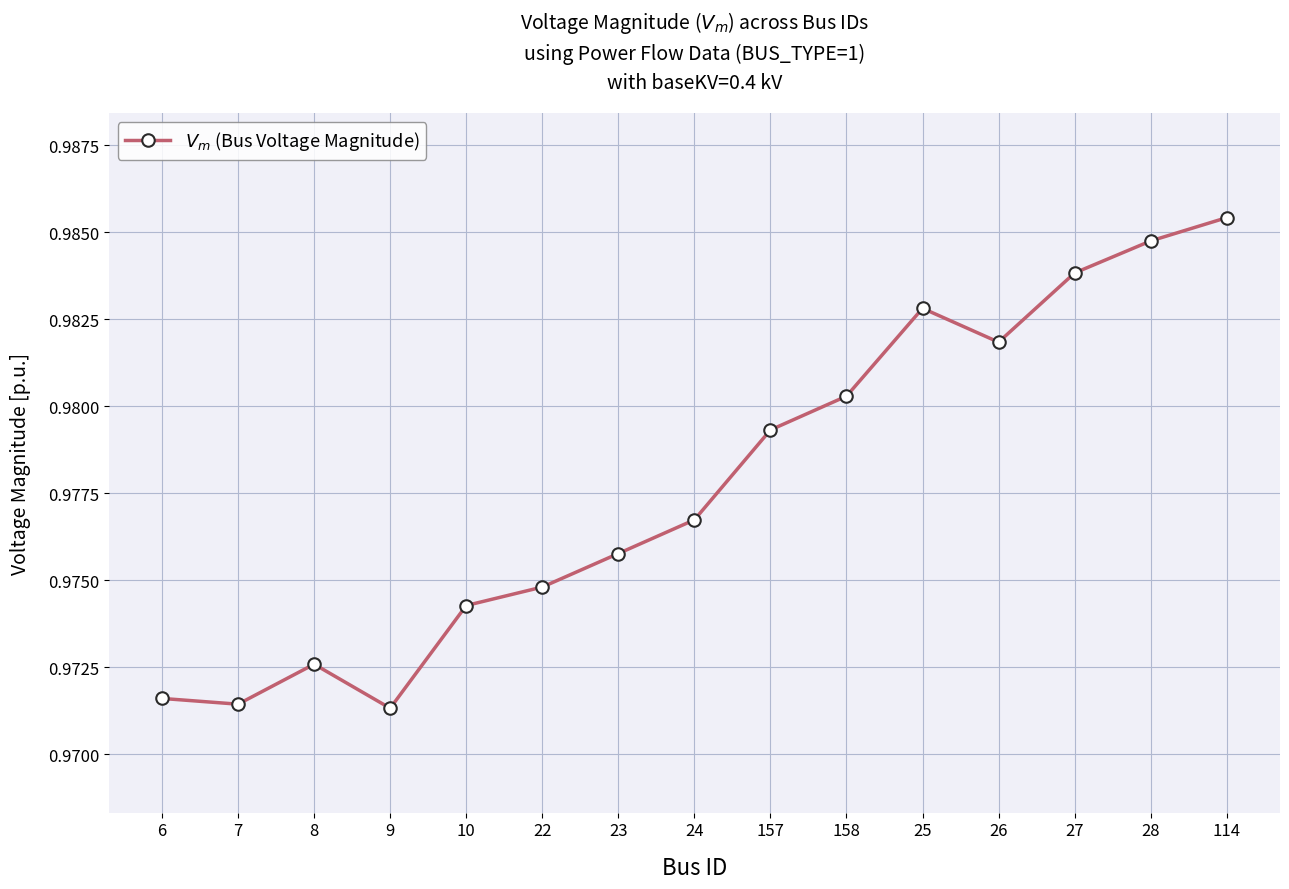

At which category does the data reach its first local peak?

8